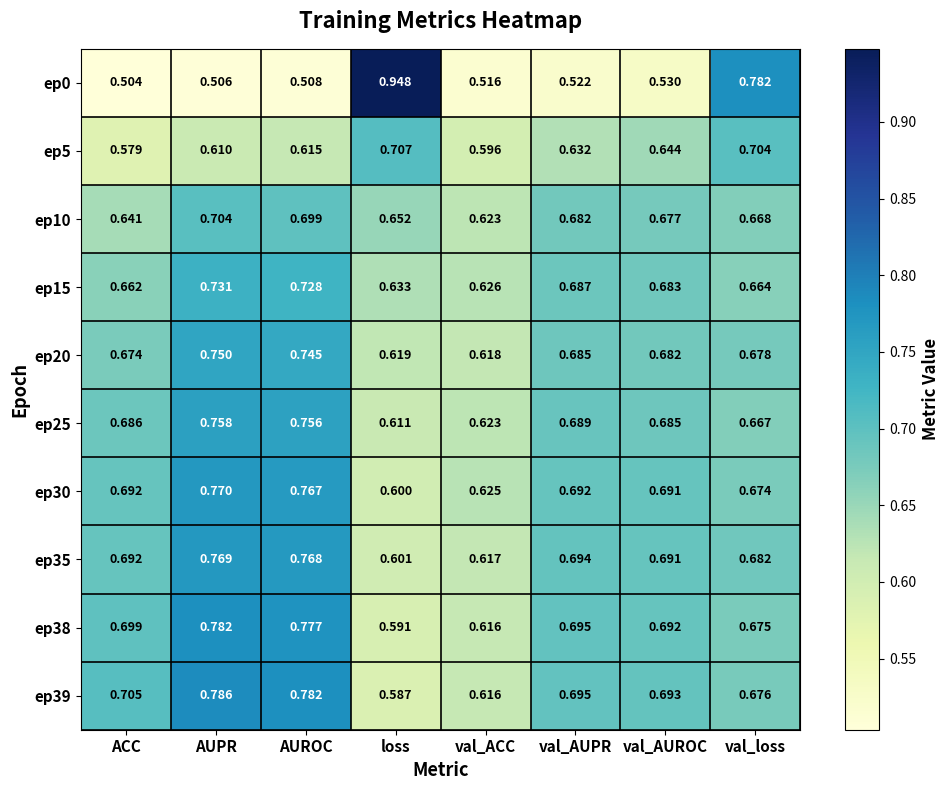

Where is ep10 nearest to the value 0?

val_ACC